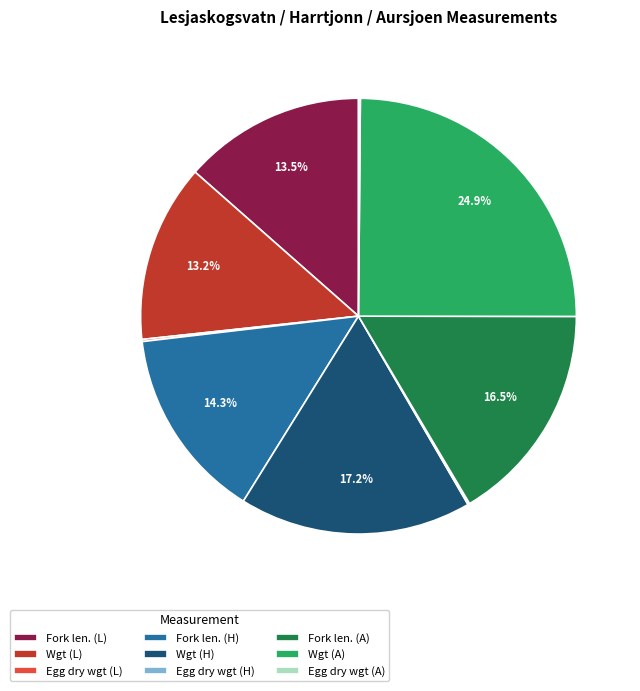

Is Wgt (L) the majority of the pie?

No